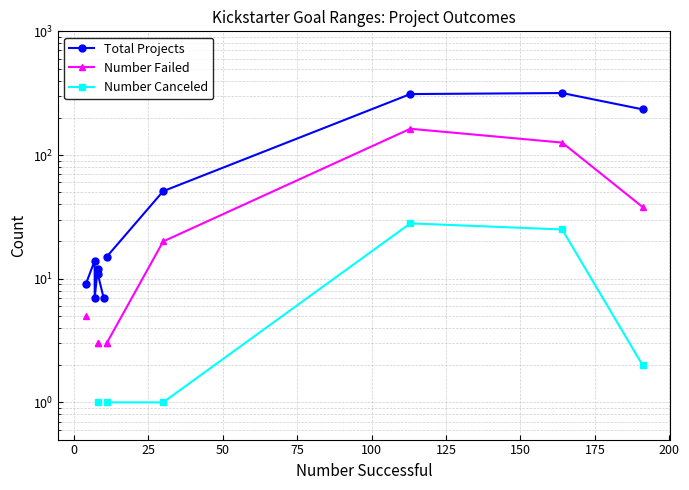

What is the smallest value displayed?

1.0